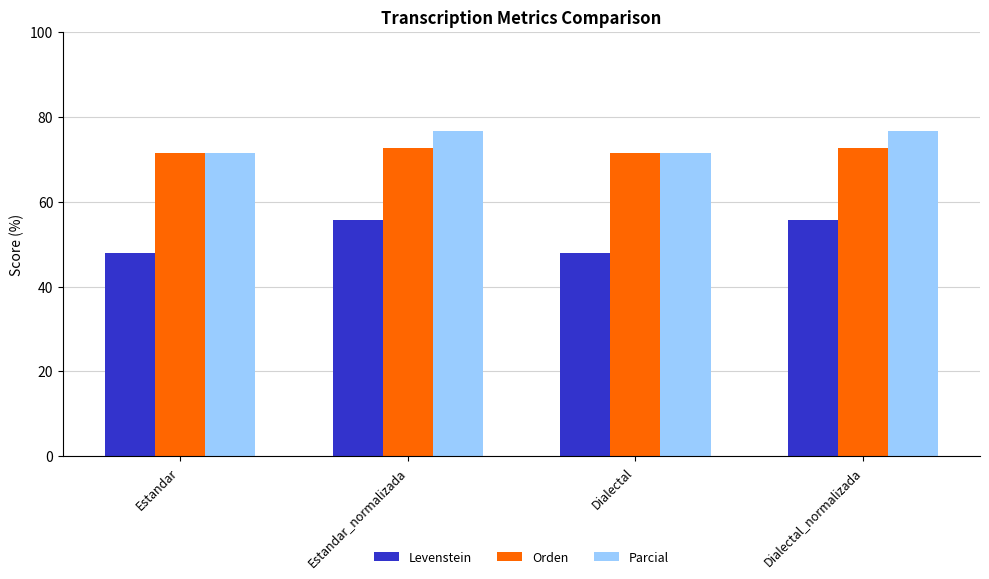

What is the maximum value shown in the chart?

76.7